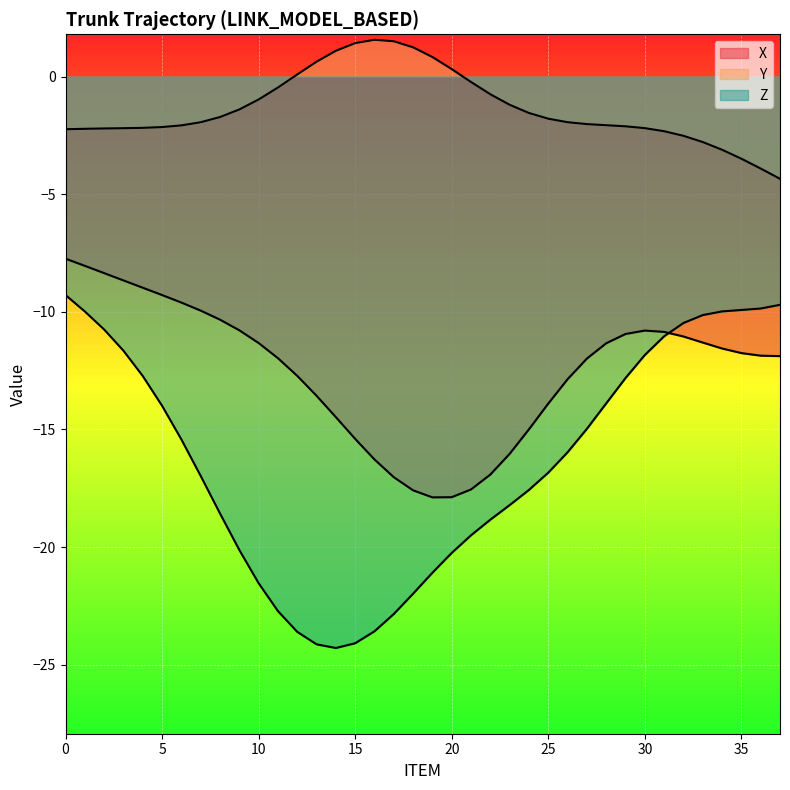

Rank the series by their maximum value, from lowest to highest.

Z, X, Y